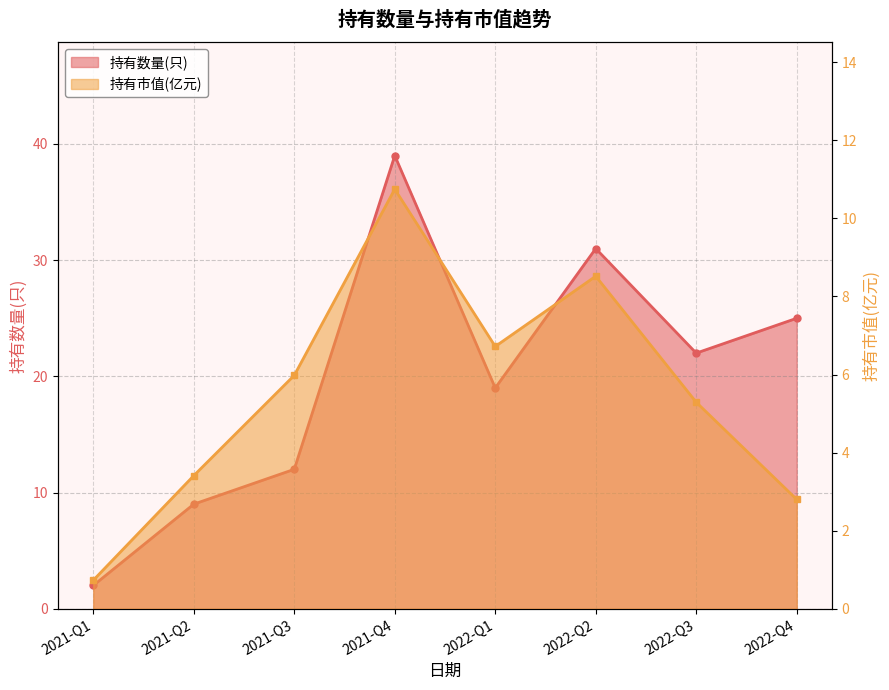

What is the difference between the 持有数量(只) values at 2021-Q3 and 2022-Q2?

19.0